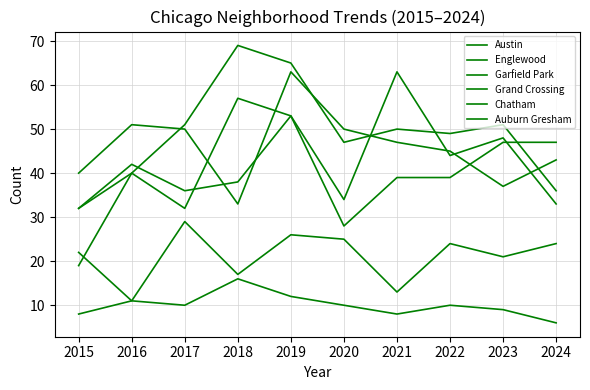

Which category has the highest value in the Grand Crossing series?

2019